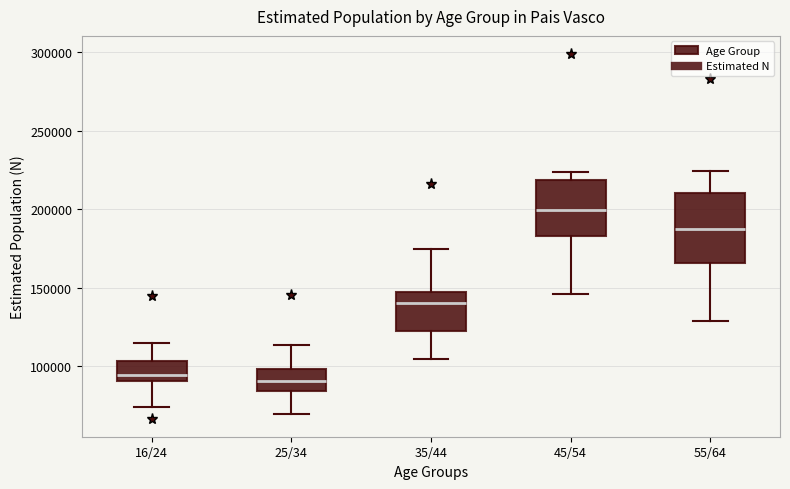

Where does the lower whisker of the box for 16/24 end on the y-axis? The values are not printed on the chart, so give them approximately, as read against the axis.

75000